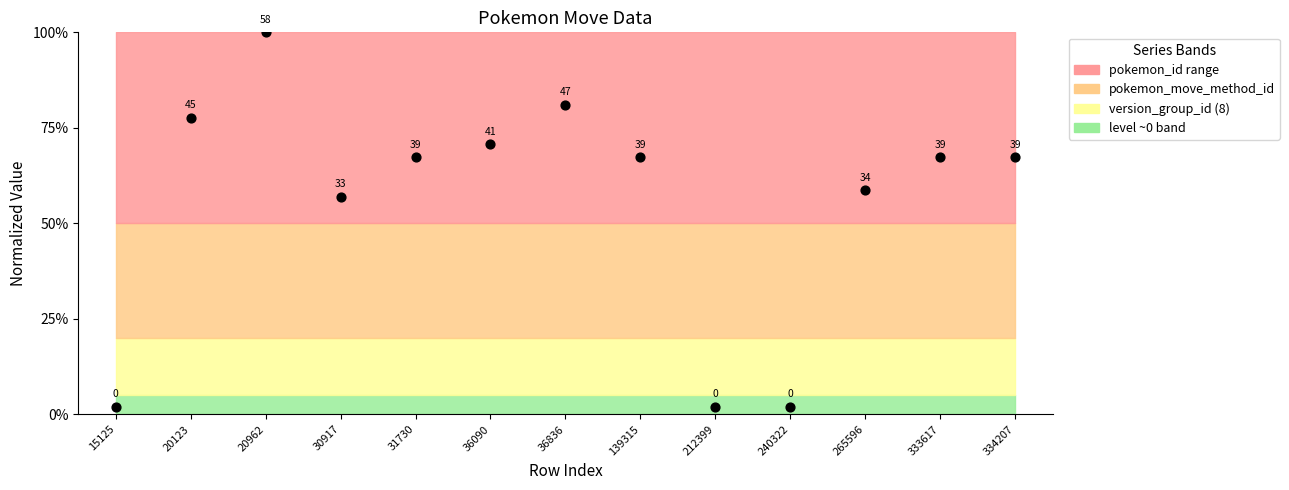

What Y value in the scatter plot is closest to 51?

56.9